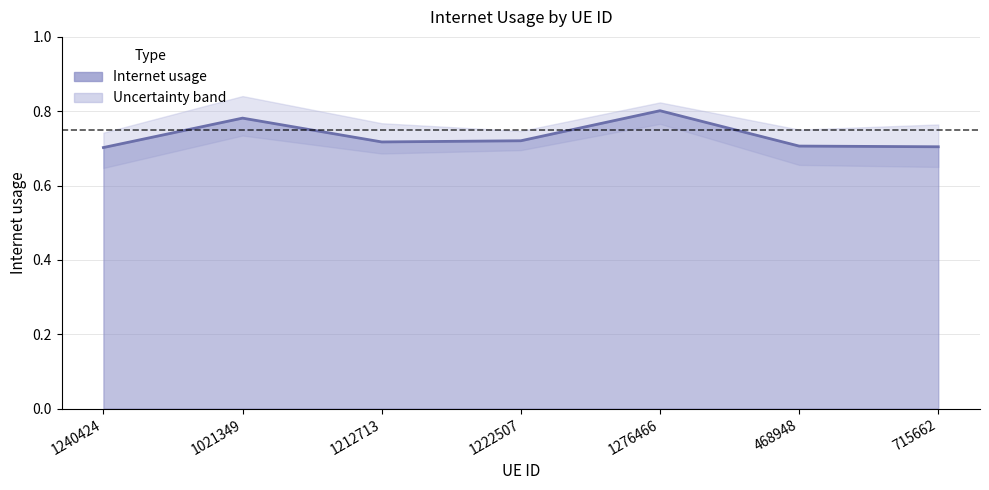

Does the chart display data point markers on the line(s)?

No